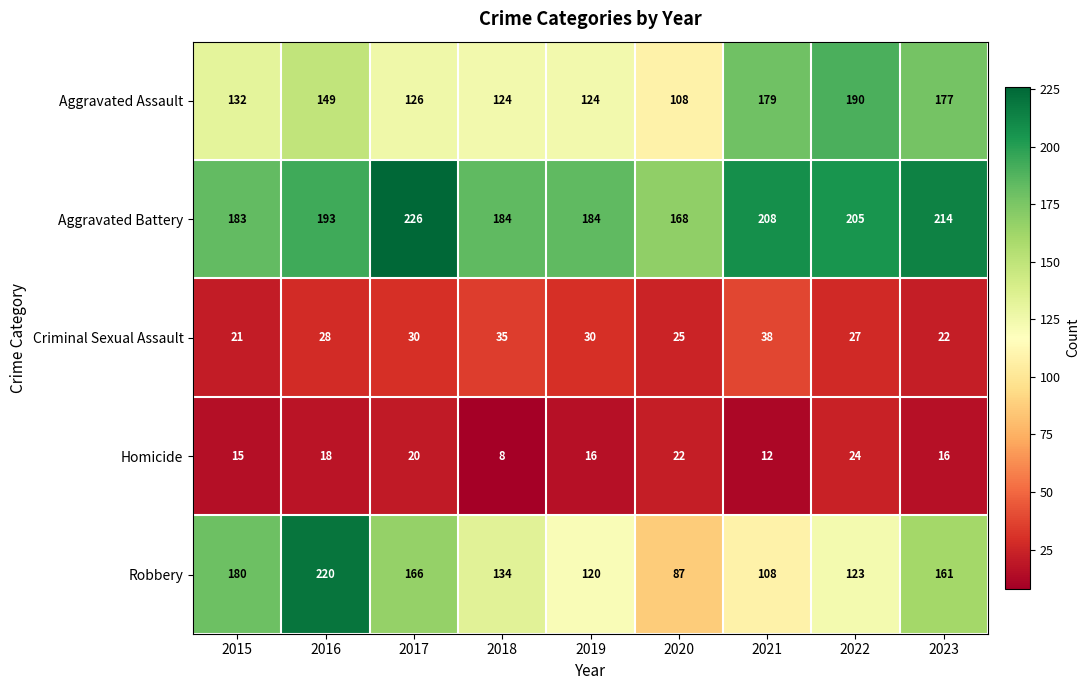

Which category has the lowest value in the Homicide series?

2018